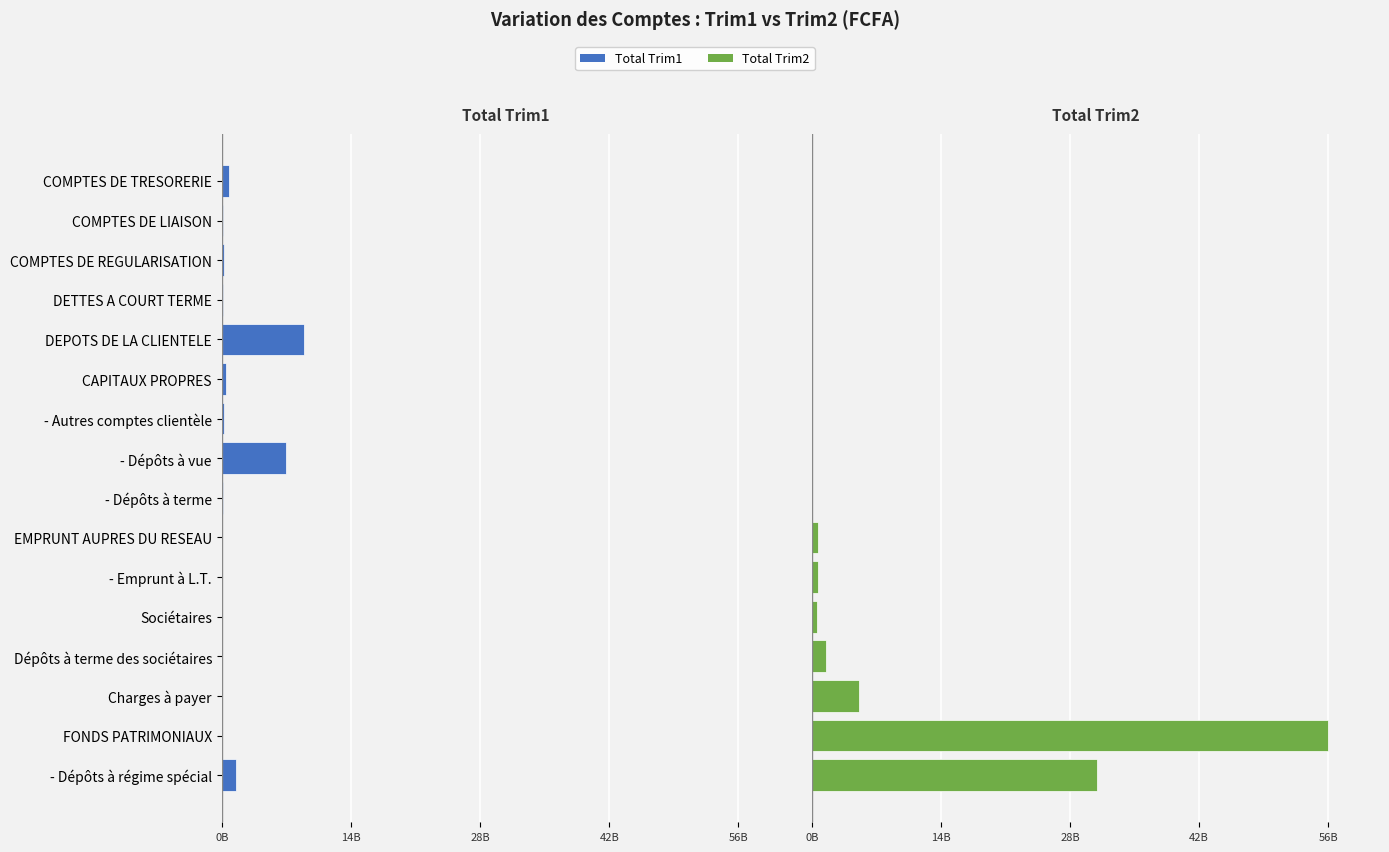

Between Charges à payer and Dépôts à terme des sociétaires, which series saw the biggest shift?

Total_Trim2